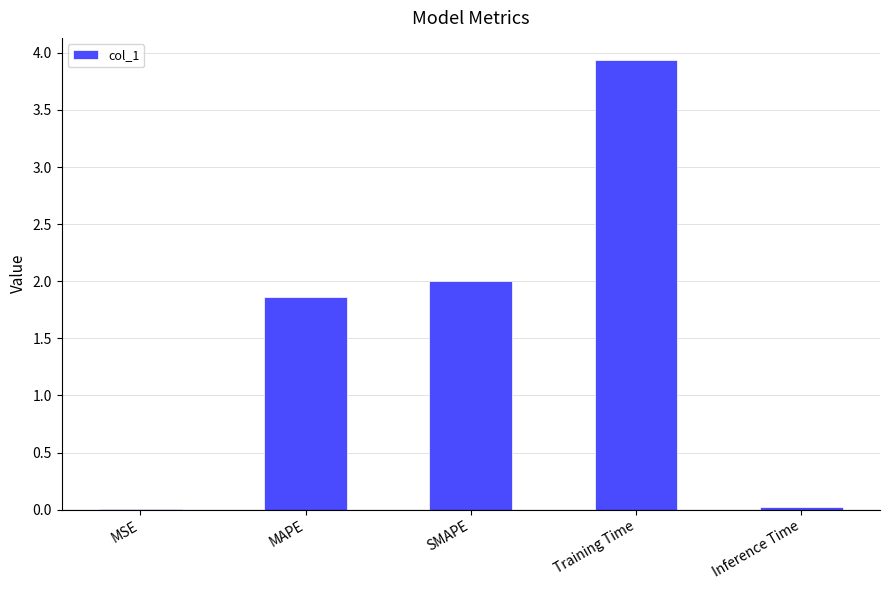

Is it true that the value at SMAPE is 0.5?

False